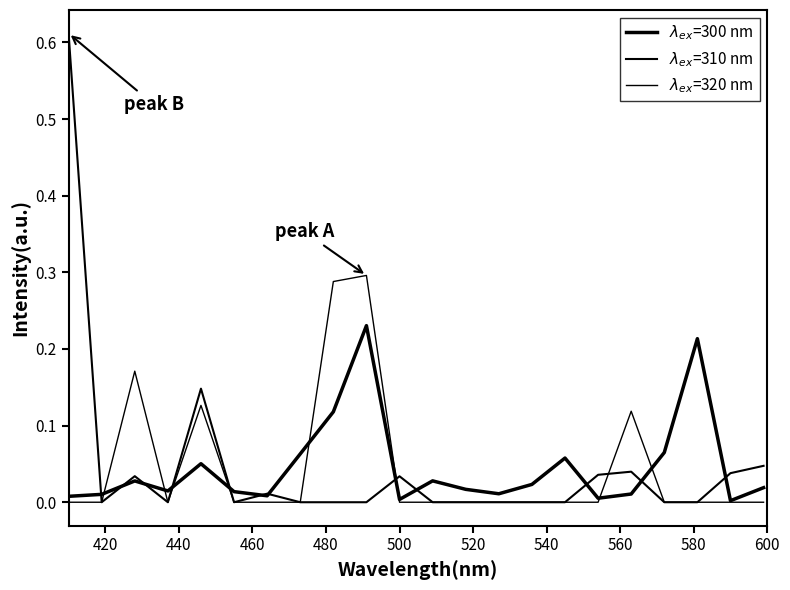

How many lines are shown in the chart?

3